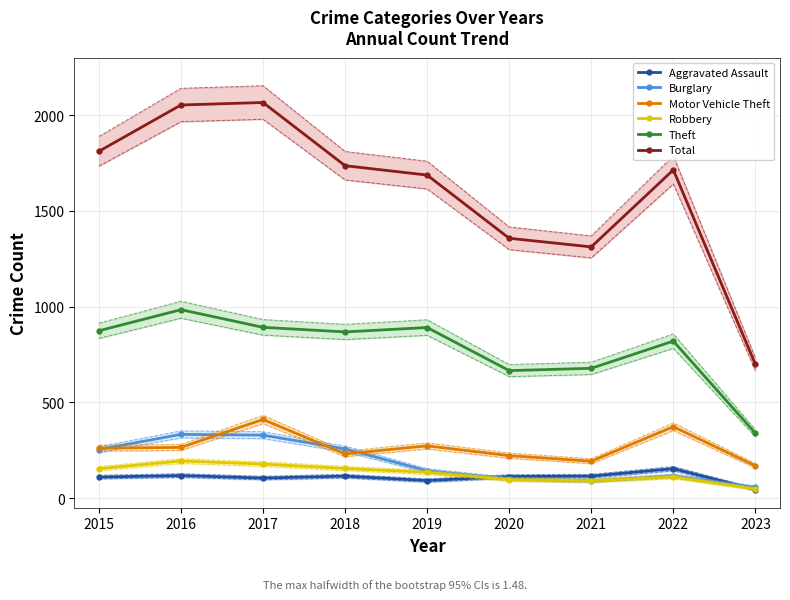

What is the average value of the Burglary series?

186